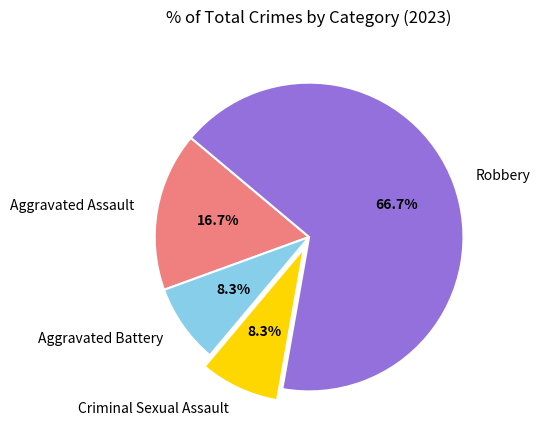

Which slice is the largest?

Robbery